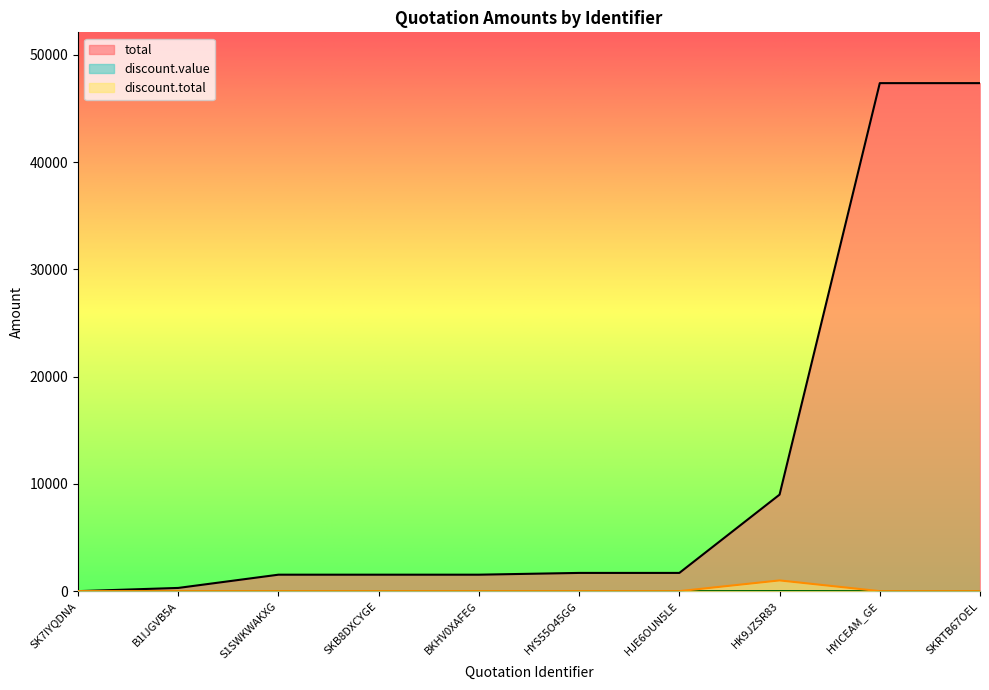

Count the number of categories in the chart.

10